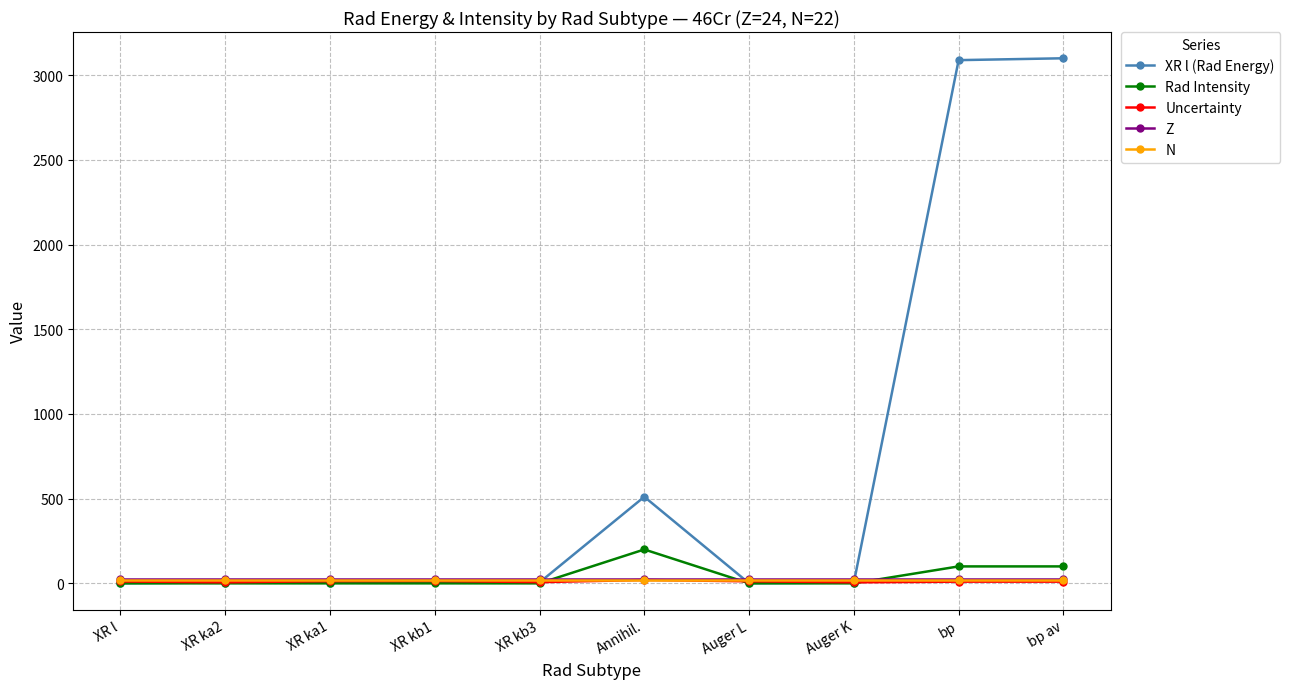

Where does the XR l (Rad Energy) series first go above 5?

XR kb1